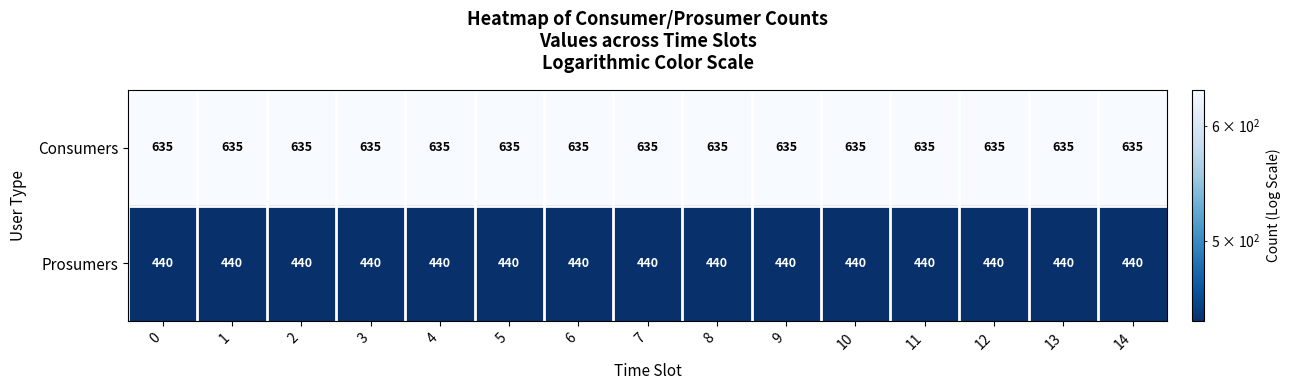

List the series in order of their peak value, highest first.

Consumers, Prosumers